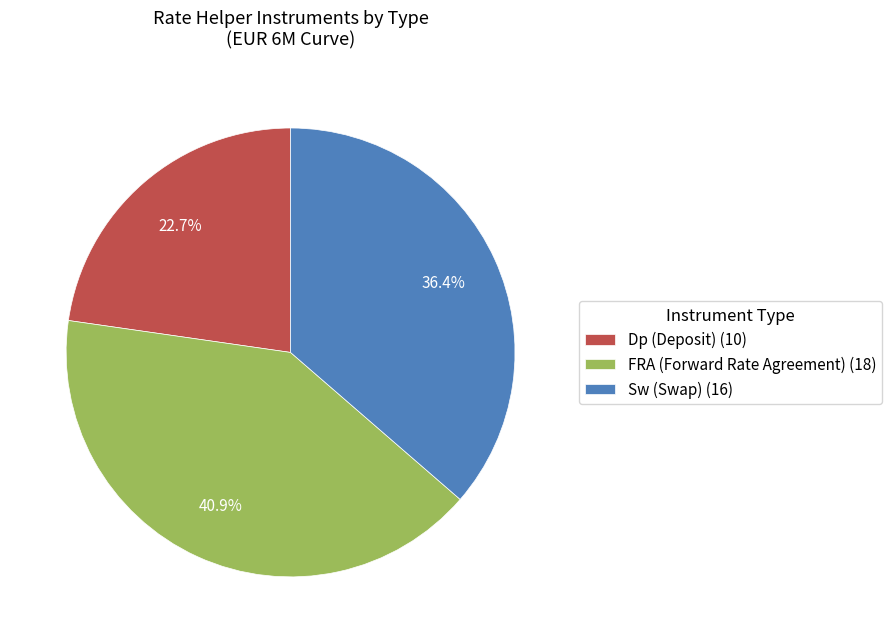

Is it true that Dp is 17% of the pie?

False